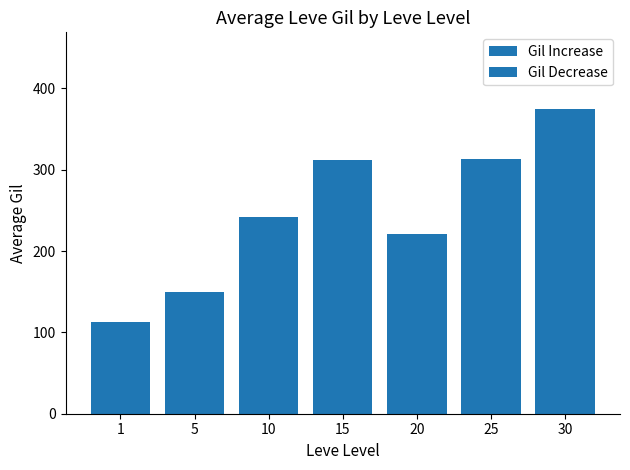

Where does the data first go above 242?

10